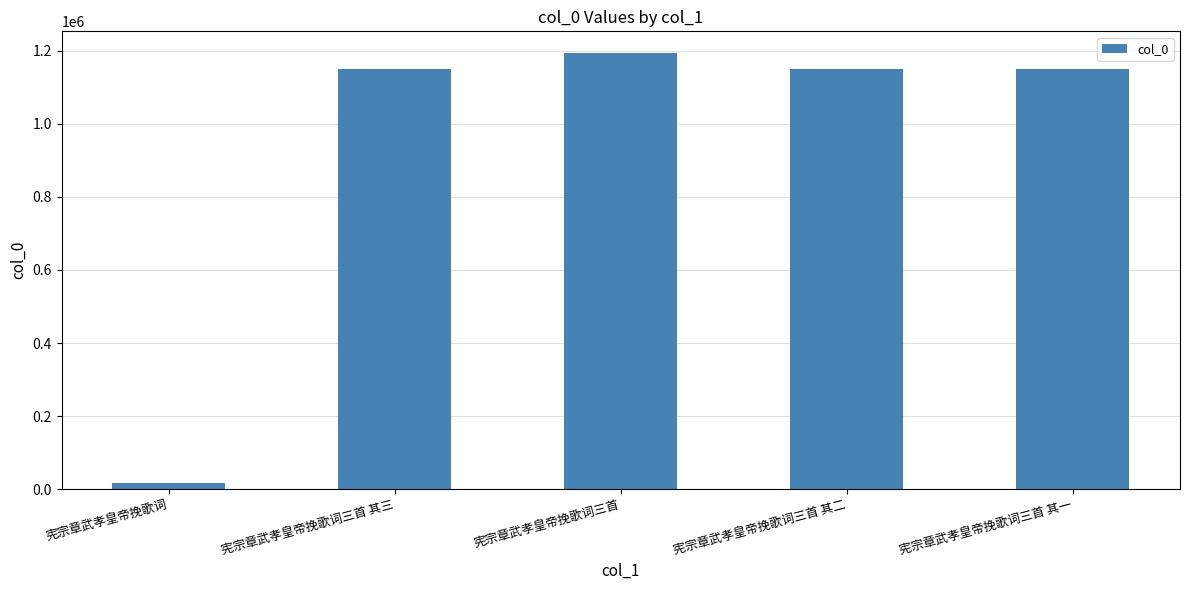

What is the average value?

931695